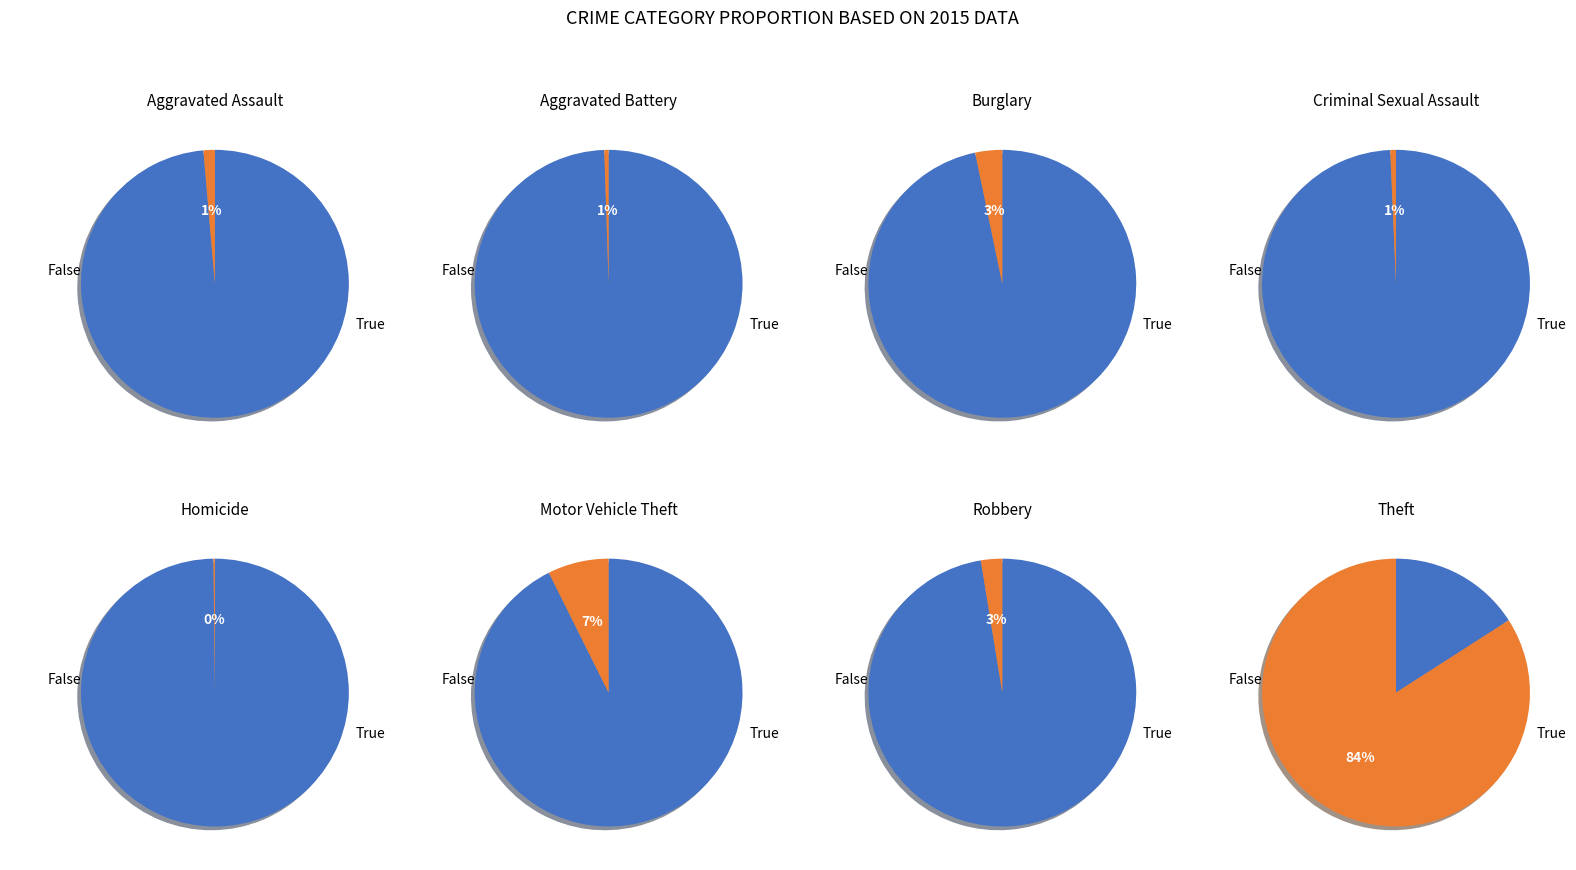

How much of the chart is everything except Theft?

15.9%